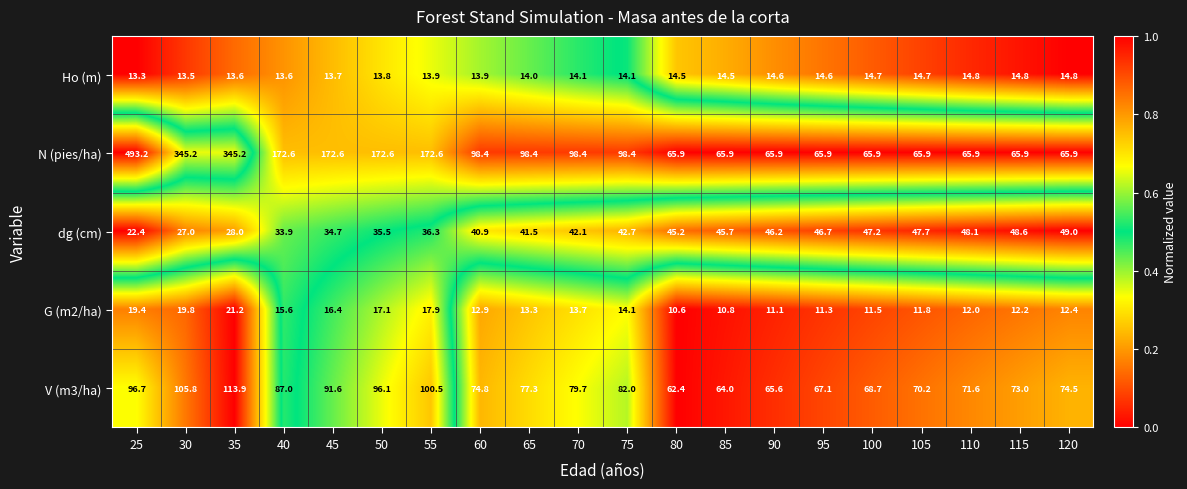

List the series in order of their peak value, lowest first.

Ho (m), G (m2/ha), dg (cm), V (m3/ha), N (pies/ha)